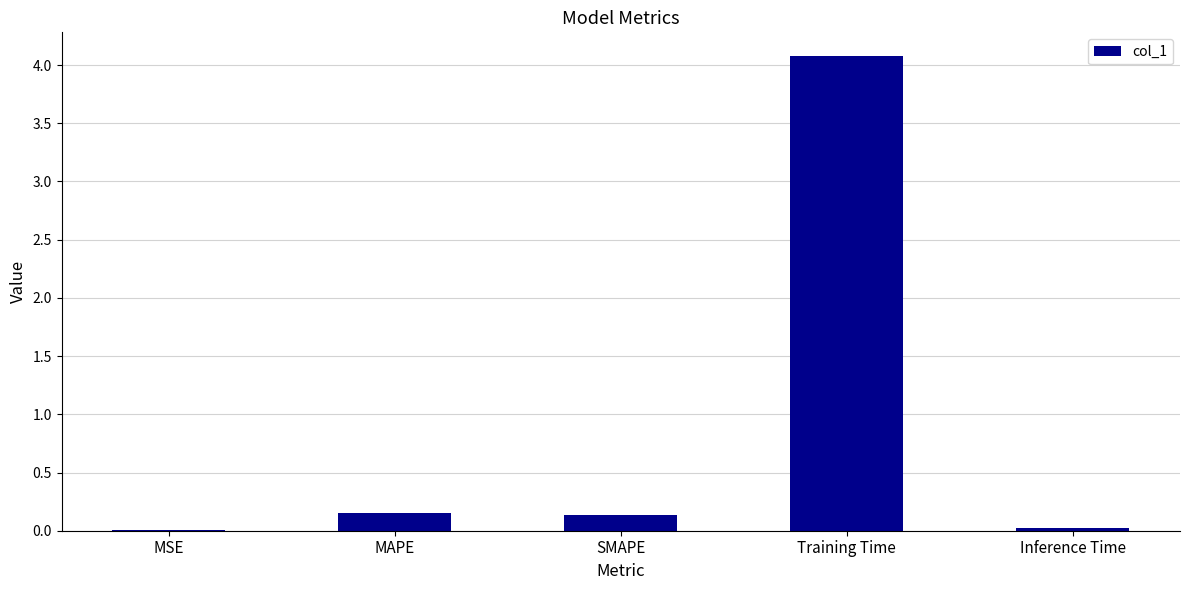

What is the sum of the values at SMAPE and Training Time?

4.2